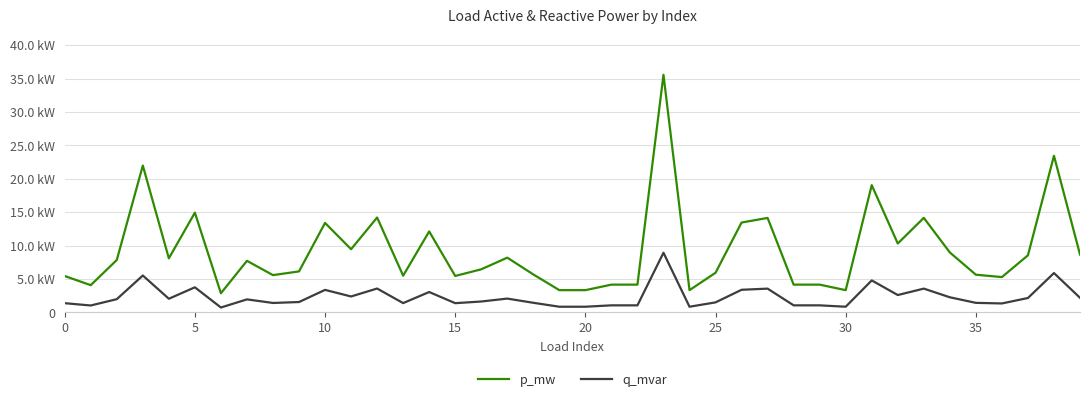

Where is q_mvar nearest to the value 0?

30